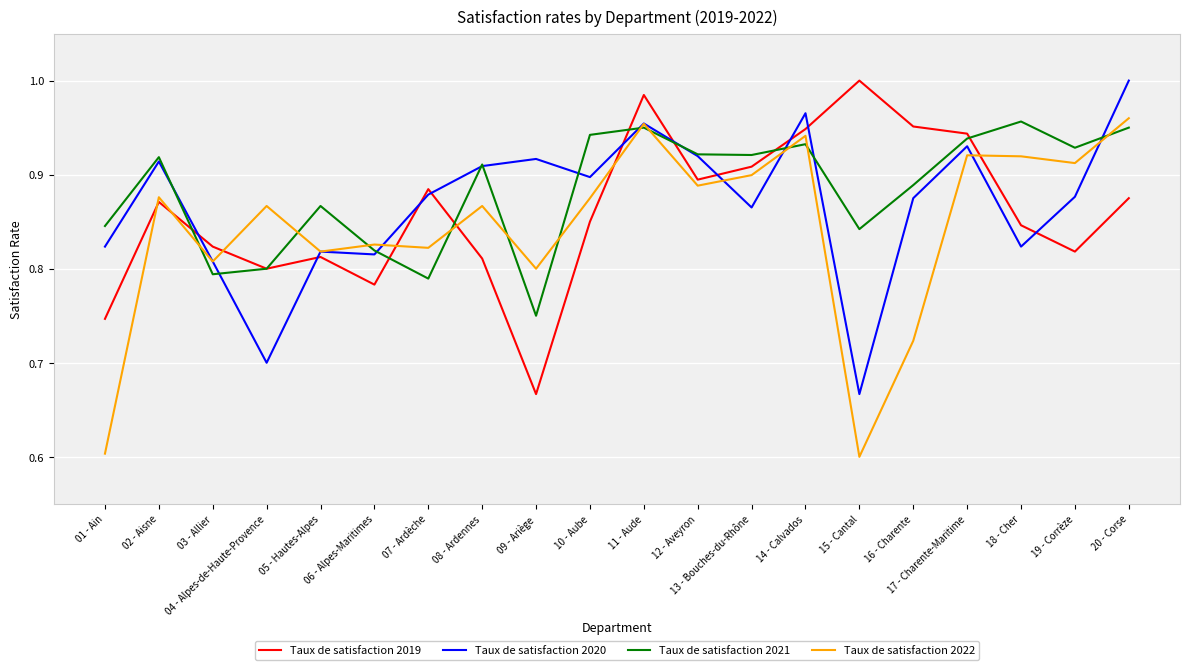

At how many categories does at least one series exceed 0?

20